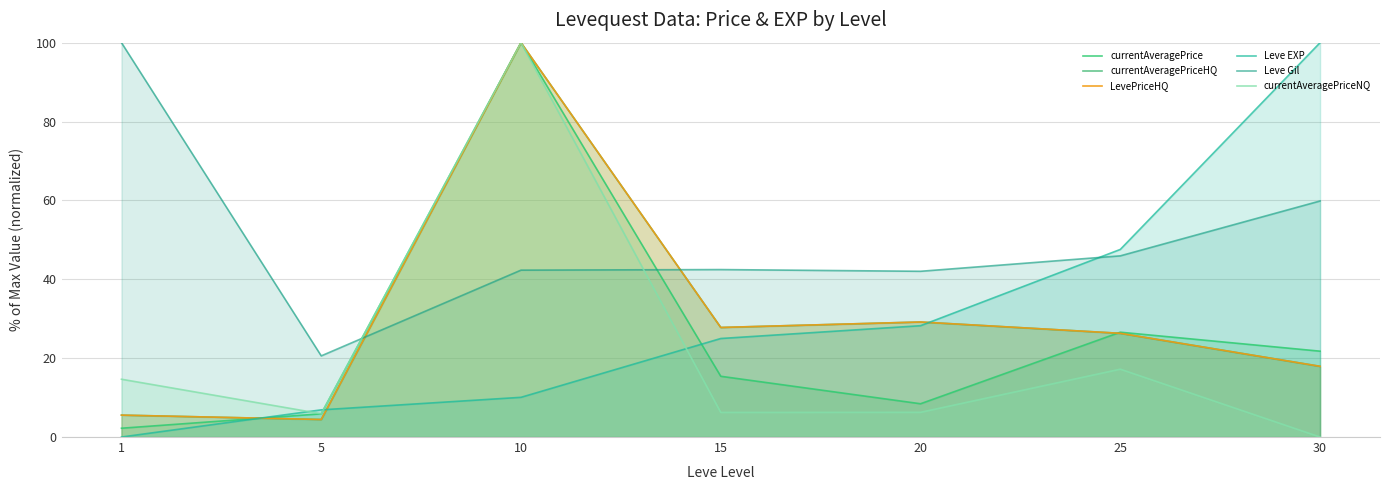

What is the value of the LevePriceHQ point at the 3rd from the left?

100.0